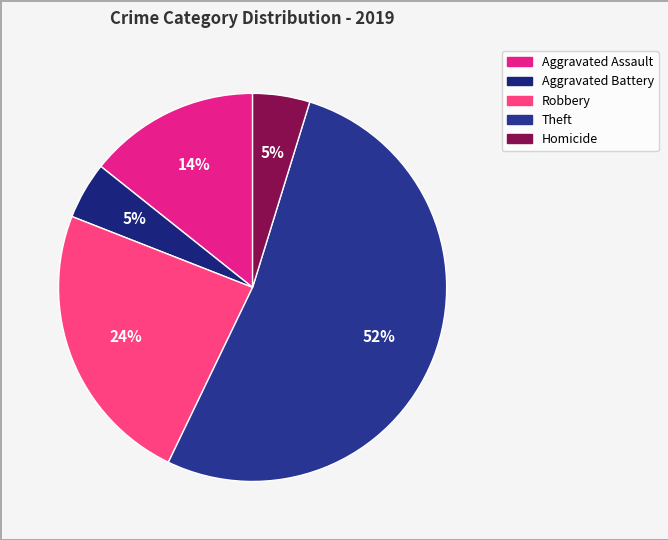

Combined, what portion of the pie is Robbery and Homicide?

28.6%